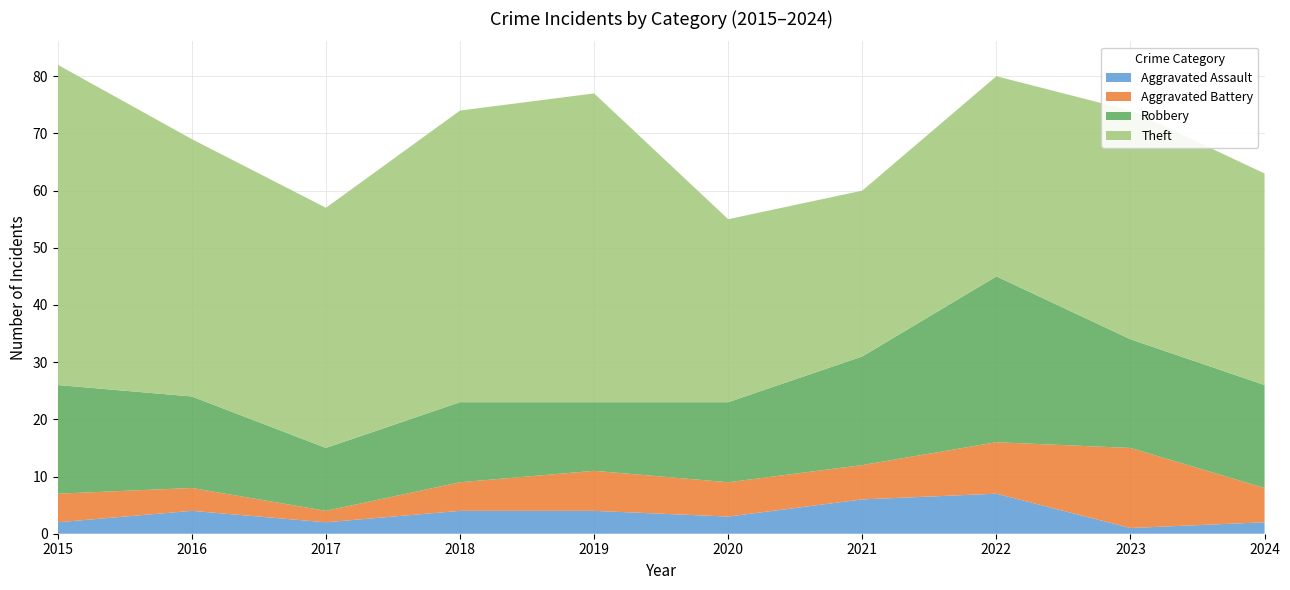

Reading left to right, transcribe all the data shown in this chart.

Aggravated Assault: 2	4	2	4	4	3	6	7	1	2
Aggravated Battery: 5	4	2	5	7	6	6	9	14	6
Robbery: 19	16	11	14	12	14	19	29	19	18
Theft: 56	45	42	51	54	32	29	35	40	37